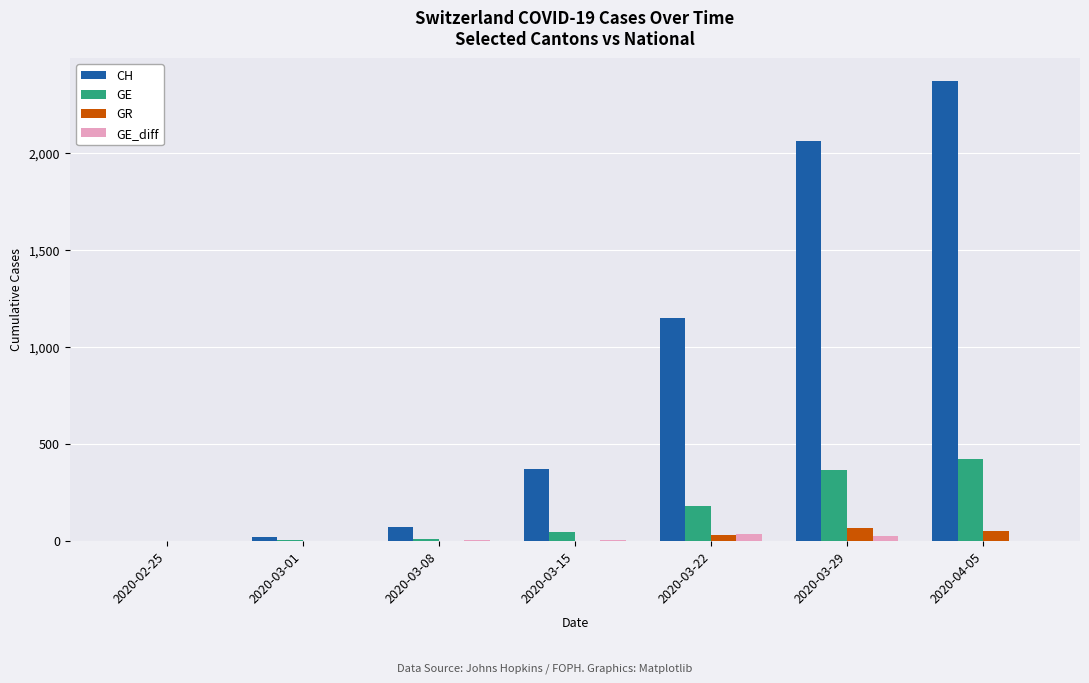

The value of CH at 2020-02-25 is -855. True or false?

False